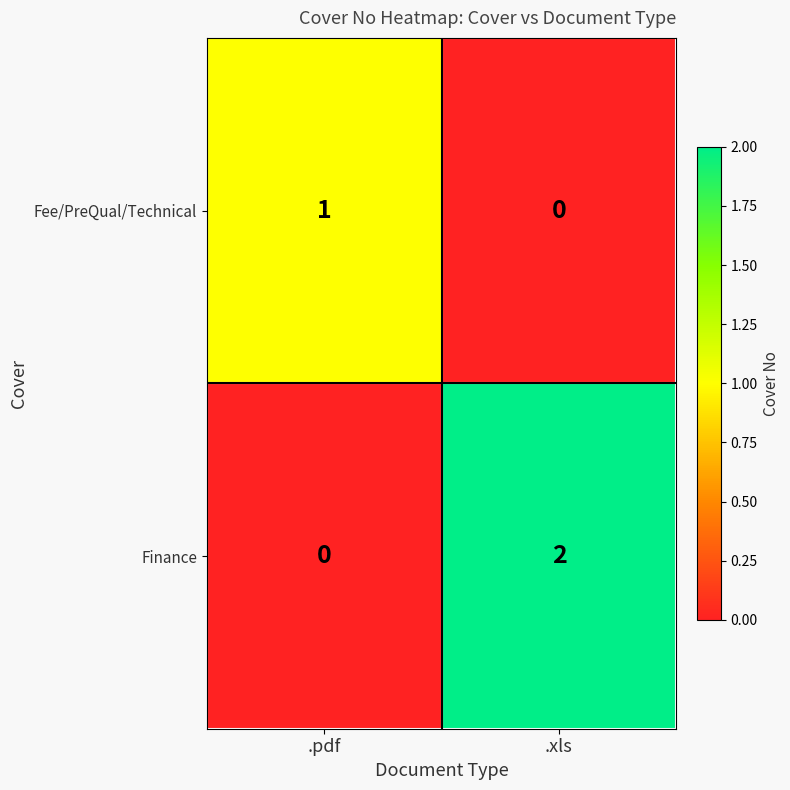

At which category does the chart reach its peak across all series?

.xls